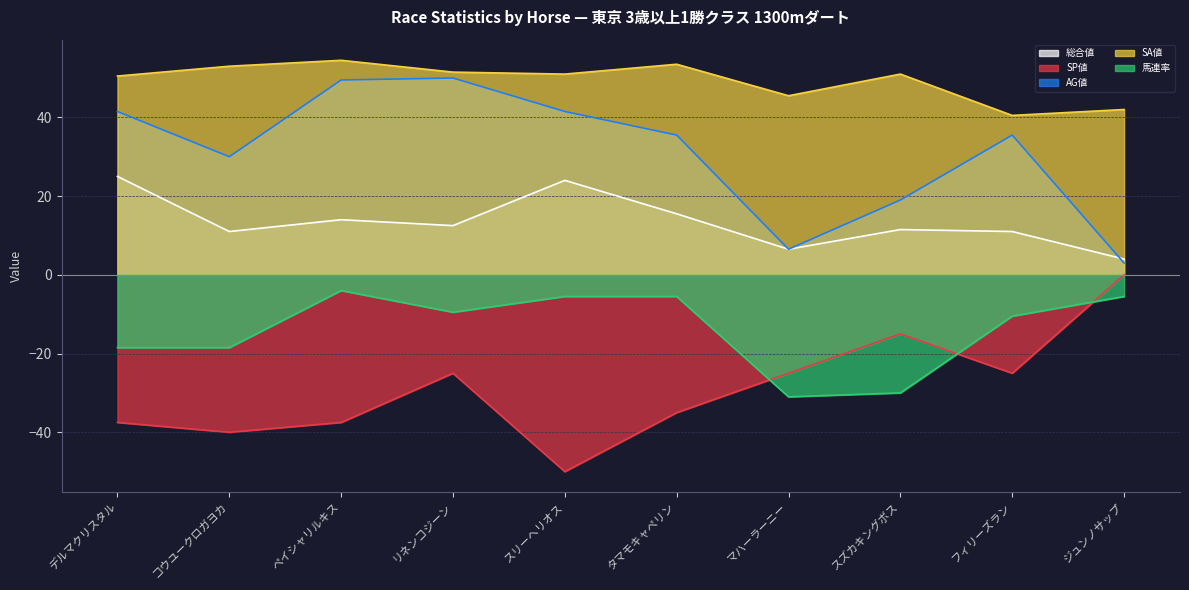

True or false: 総合値 has more than 0 points higher than both neighbors.

True